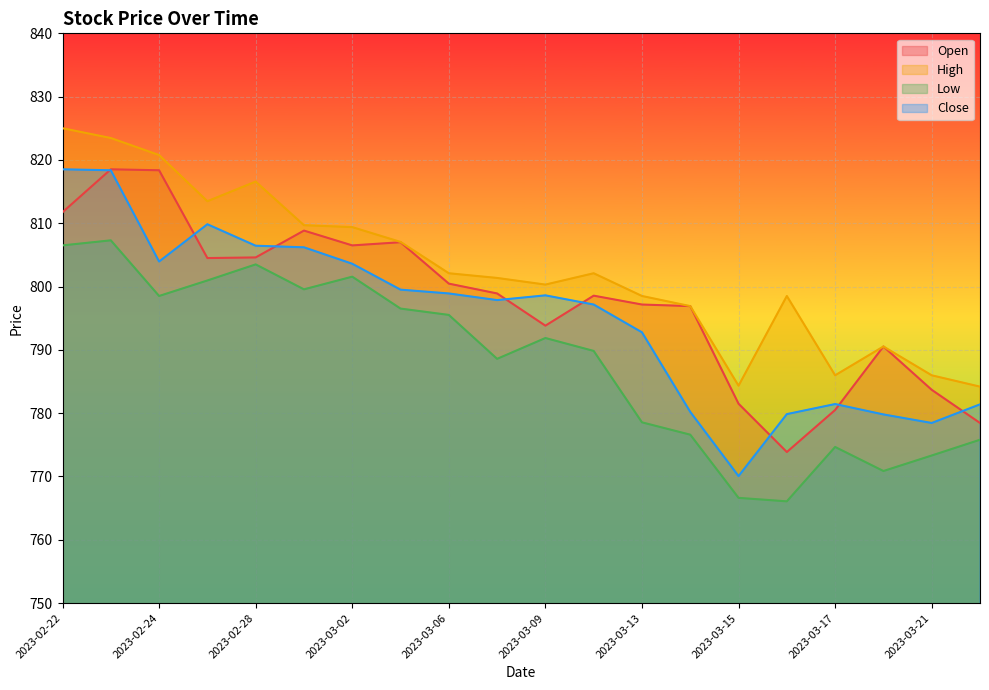

What is the difference between the maximum and second lowest values in the Close series?

40.1